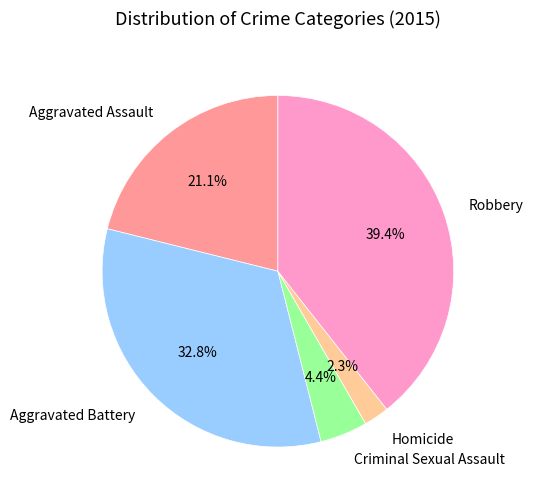

Is it true that Homicide is 2% of the pie?

True